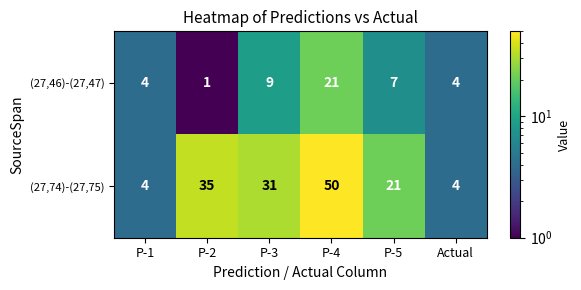

What is the sum of the (27,74)-(27,75) values at P-5 and P-2?

56